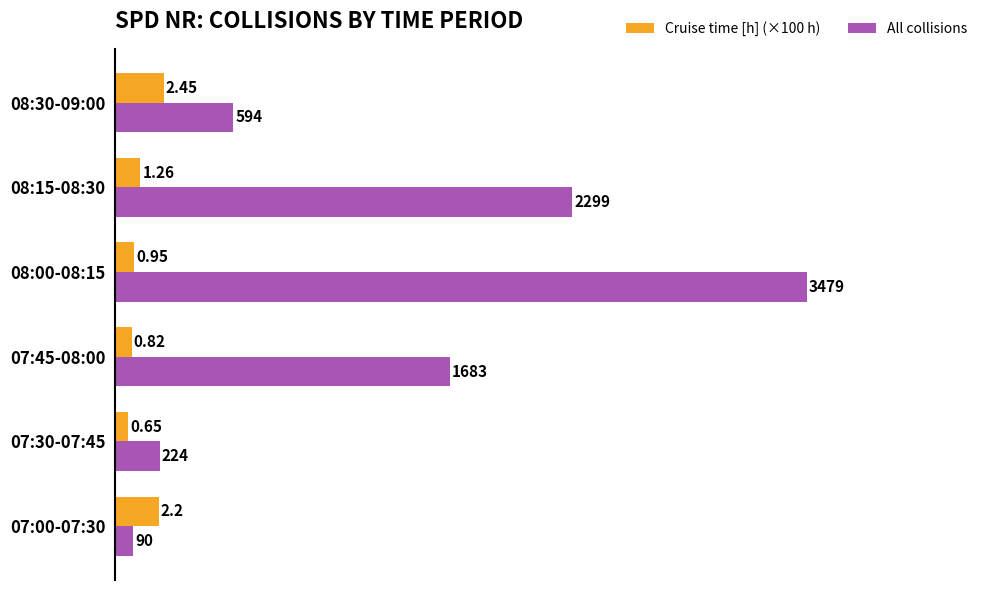

What is the difference between the maximum and minimum values in the All collisions series?

3389.0